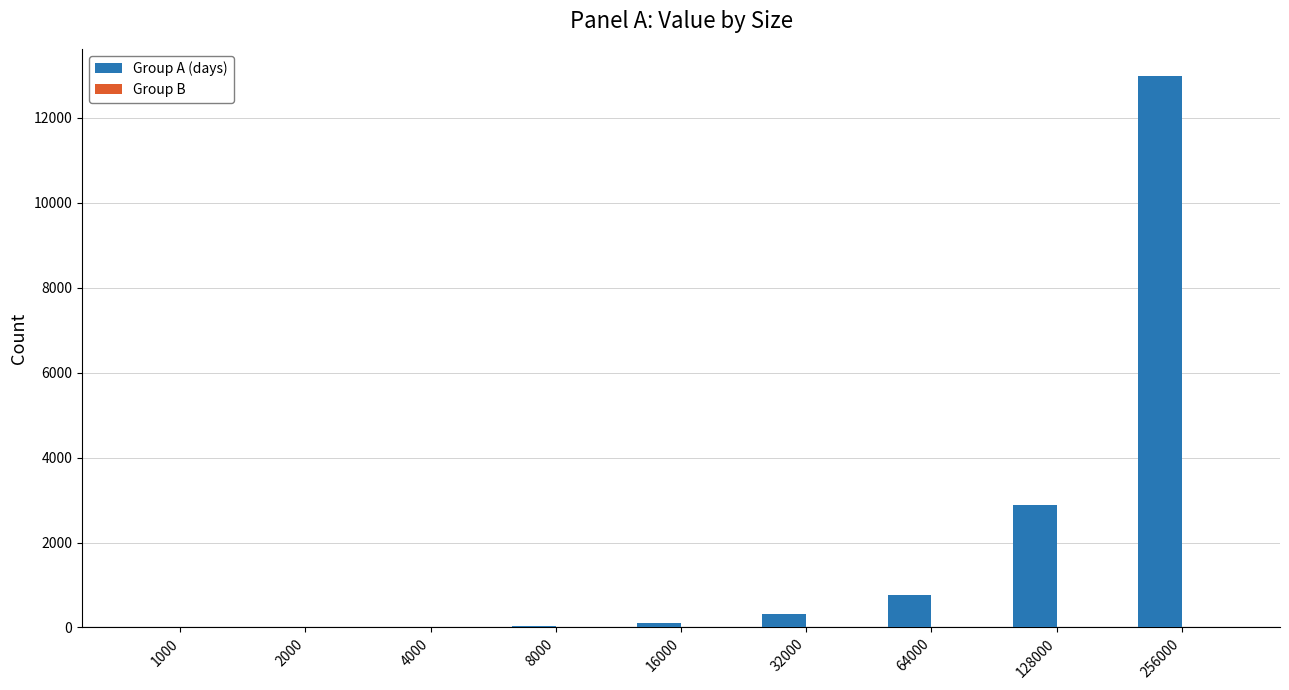

The Group A (days) series shows 775 at 64000. True or false?

True